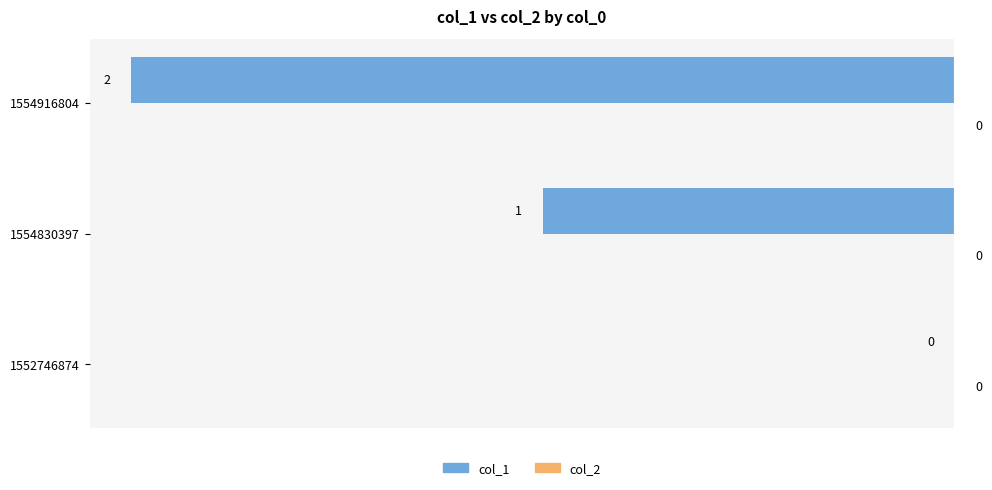

Where is the data nearest to the value -1?

1554830397